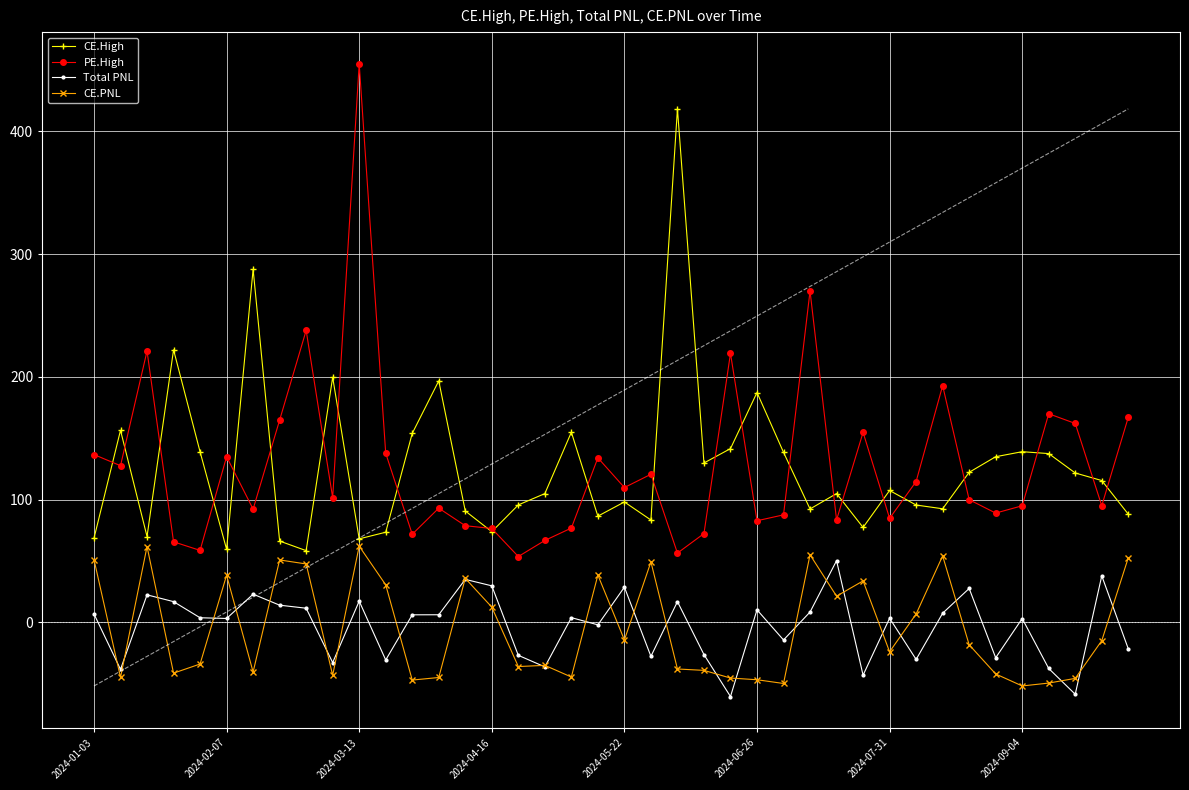

What is the minimum value for Total PNL?

-60.5